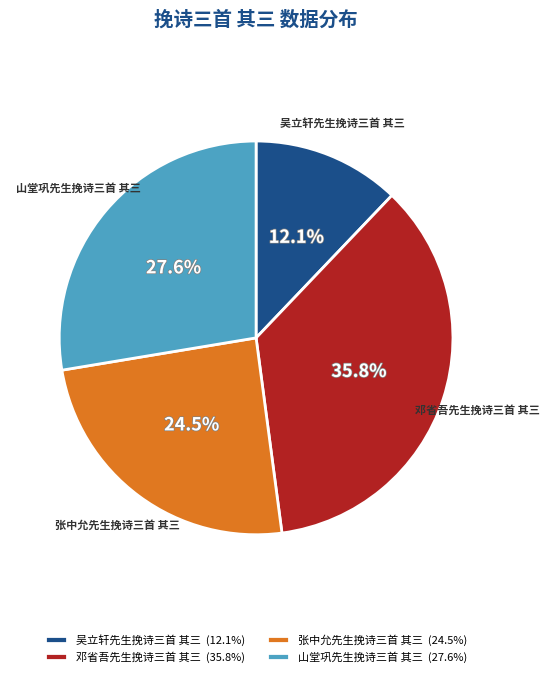

Does any single category account for the majority?

No